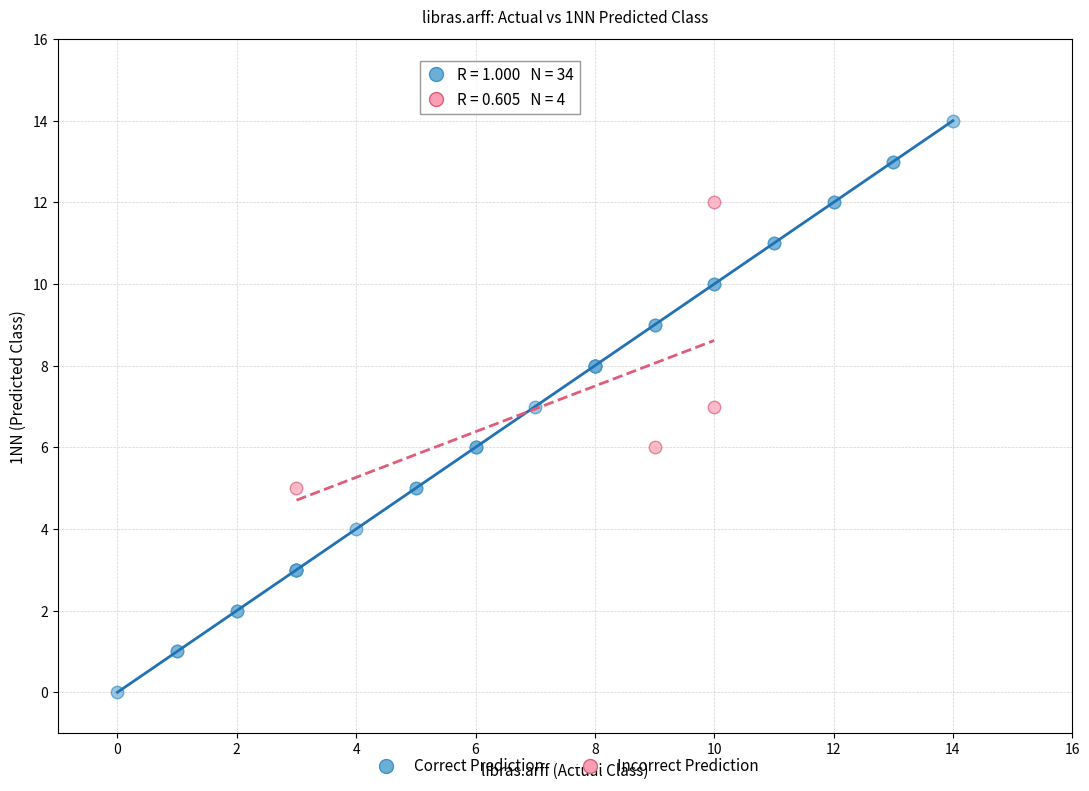

Which series reaches the maximum Y coordinate?

Correct Prediction